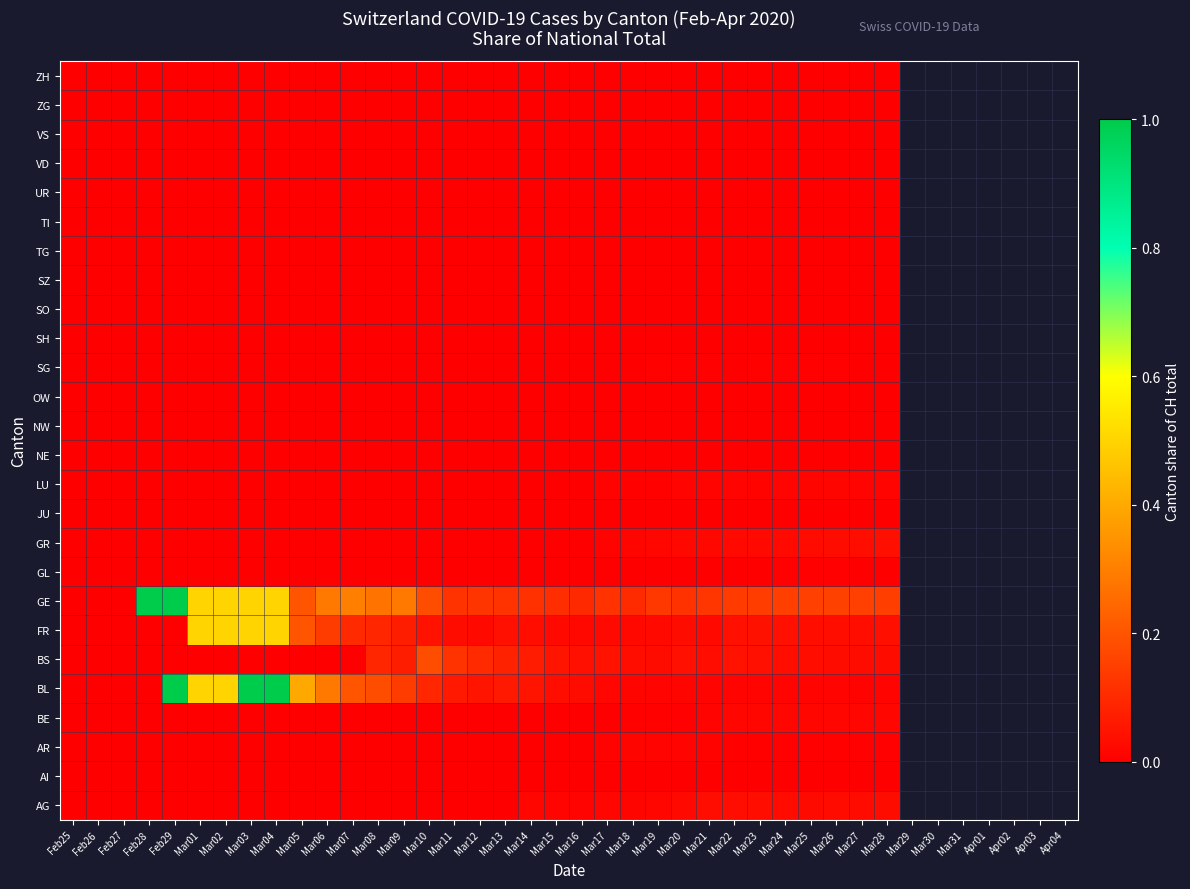

Reading left to right, transcribe all the data shown in this chart.

AG: Feb25=0.0	Feb26=0.0	Feb27=0.0	Feb28=0.0	Feb29=0.0	Mar01=0.0	Mar02=0.0	Mar03=0.0	Mar04=0.0	Mar05=0.0	Mar06=0.0	Mar07=0.0	Mar08=0.0	Mar09=0.0	Mar10=0.0	Mar11=0.0	Mar12=0.0	Mar13=0.0	Mar14=0.0	Mar15=0.0	Mar16=0.0	Mar17=0.0	Mar18=0.0	Mar19=0.0	Mar20=0.0	Mar21=0.0	Mar22=0.0	Mar23=0.0	Mar24=0.0	Mar25=0.0	Mar26=0.0	Mar27=0.0	Mar28=0.0
AI: Feb25=0.0	Feb26=0.0	Feb27=0.0	Feb28=0.0	Feb29=0.0	Mar01=0.0	Mar02=0.0	Mar03=0.0	Mar04=0.0	Mar05=0.0	Mar06=0.0	Mar07=0.0	Mar08=0.0	Mar09=0.0	Mar10=0.0	Mar11=0.0	Mar12=0.0	Mar13=0.0	Mar14=0.0	Mar15=0.0	Mar16=0.0	Mar17=0.0	Mar18=0.0	Mar19=0.0	Mar20=0.0	Mar21=0.0	Mar22=0.0	Mar23=0.0	Mar24=0.0	Mar25=0.0	Mar26=0.0	Mar27=0.0	Mar28=0.0
AR: Feb25=0.0	Feb26=0.0	Feb27=0.0	Feb28=0.0	Feb29=0.0	Mar01=0.0	Mar02=0.0	Mar03=0.0	Mar04=0.0	Mar05=0.0	Mar06=0.0	Mar07=0.0	Mar08=0.0	Mar09=0.0	Mar10=0.0	Mar11=0.0	Mar12=0.0	Mar13=0.0	Mar14=0.0	Mar15=0.0	Mar16=0.0	Mar17=0.0	Mar18=0.0	Mar19=0.0	Mar20=0.0	Mar21=0.0	Mar22=0.0	Mar23=0.0	Mar24=0.0	Mar25=0.0	Mar26=0.0	Mar27=0.0	Mar28=0.0
BE: Feb25=0.0	Feb26=0.0	Feb27=0.0	Feb28=0.0	Feb29=0.0	Mar01=0.0	Mar02=0.0	Mar03=0.0	Mar04=0.0	Mar05=0.0	Mar06=0.0	Mar07=0.0	Mar08=0.0	Mar09=0.0	Mar10=0.0	Mar11=0.0	Mar12=0.0	Mar13=0.0	Mar14=0.0	Mar15=0.0	Mar16=0.0	Mar17=0.0	Mar18=0.0	Mar19=0.0	Mar20=0.0	Mar21=0.0	Mar22=0.0	Mar23=0.0	Mar24=0.0	Mar25=0.0	Mar26=0.0	Mar27=0.0	Mar28=0.0
BL: Feb25=0.0	Feb26=0.0	Feb27=0.0	Feb28=0.0	Feb29=1.0	Mar01=0.5	Mar02=0.5	Mar03=1.0	Mar04=1.0	Mar05=0.4	Mar06=0.3	Mar07=0.2	Mar08=0.2	Mar09=0.1	Mar10=0.1	Mar11=0.1	Mar12=0.1	Mar13=0.1	Mar14=0.1	Mar15=0.0	Mar16=0.0	Mar17=0.0	Mar18=0.0	Mar19=0.0	Mar20=0.0	Mar21=0.0	Mar22=0.0	Mar23=0.0	Mar24=0.0	Mar25=0.0	Mar26=0.0	Mar27=0.0	Mar28=0.0
BS: Feb25=0.0	Feb26=0.0	Feb27=0.0	Feb28=0.0	Feb29=0.0	Mar01=0.0	Mar02=0.0	Mar03=0.0	Mar04=0.0	Mar05=0.0	Mar06=0.0	Mar07=0.0	Mar08=0.1	Mar09=0.1	Mar10=0.2	Mar11=0.1	Mar12=0.1	Mar13=0.1	Mar14=0.1	Mar15=0.0	Mar16=0.0	Mar17=0.0	Mar18=0.0	Mar19=0.0	Mar20=0.0	Mar21=0.0	Mar22=0.0	Mar23=0.0	Mar24=0.0	Mar25=0.0	Mar26=0.0	Mar27=0.0	Mar28=0.0
FR: Feb25=0.0	Feb26=0.0	Feb27=0.0	Feb28=0.0	Feb29=0.0	Mar01=0.5	Mar02=0.5	Mar03=0.5	Mar04=0.5	Mar05=0.2	Mar06=0.1	Mar07=0.1	Mar08=0.1	Mar09=0.1	Mar10=0.0	Mar11=0.0	Mar12=0.0	Mar13=0.0	Mar14=0.0	Mar15=0.0	Mar16=0.0	Mar17=0.0	Mar18=0.0	Mar19=0.0	Mar20=0.0	Mar21=0.0	Mar22=0.0	Mar23=0.0	Mar24=0.0	Mar25=0.0	Mar26=0.0	Mar27=0.0	Mar28=0.0
GE: Feb25=0.0	Feb26=0.0	Feb27=0.0	Feb28=1.0	Feb29=1.0	Mar01=0.5	Mar02=0.5	Mar03=0.5	Mar04=0.5	Mar05=0.2	Mar06=0.3	Mar07=0.3	Mar08=0.3	Mar09=0.3	Mar10=0.2	Mar11=0.1	Mar12=0.1	Mar13=0.1	Mar14=0.1	Mar15=0.1	Mar16=0.1	Mar17=0.1	Mar18=0.1	Mar19=0.1	Mar20=0.1	Mar21=0.1	Mar22=0.1	Mar23=0.1	Mar24=0.1	Mar25=0.2	Mar26=0.2	Mar27=0.2	Mar28=0.1
GL: Feb25=0.0	Feb26=0.0	Feb27=0.0	Feb28=0.0	Feb29=0.0	Mar01=0.0	Mar02=0.0	Mar03=0.0	Mar04=0.0	Mar05=0.0	Mar06=0.0	Mar07=0.0	Mar08=0.0	Mar09=0.0	Mar10=0.0	Mar11=0.0	Mar12=0.0	Mar13=0.0	Mar14=0.0	Mar15=0.0	Mar16=0.0	Mar17=0.0	Mar18=0.0	Mar19=0.0	Mar20=0.0	Mar21=0.0	Mar22=0.0	Mar23=0.0	Mar24=0.0	Mar25=0.0	Mar26=0.0	Mar27=0.0	Mar28=0.0
GR: Feb25=0.0	Feb26=0.0	Feb27=0.0	Feb28=0.0	Feb29=0.0	Mar01=0.0	Mar02=0.0	Mar03=0.0	Mar04=0.0	Mar05=0.0	Mar06=0.0	Mar07=0.0	Mar08=0.0	Mar09=0.0	Mar10=0.0	Mar11=0.0	Mar12=0.0	Mar13=0.0	Mar14=0.0	Mar15=0.0	Mar16=0.0	Mar17=0.0	Mar18=0.0	Mar19=0.0	Mar20=0.0	Mar21=0.0	Mar22=0.0	Mar23=0.0	Mar24=0.0	Mar25=0.0	Mar26=0.0	Mar27=0.0	Mar28=0.0
JU: Feb25=0.0	Feb26=0.0	Feb27=0.0	Feb28=0.0	Feb29=0.0	Mar01=0.0	Mar02=0.0	Mar03=0.0	Mar04=0.0	Mar05=0.0	Mar06=0.0	Mar07=0.0	Mar08=0.0	Mar09=0.0	Mar10=0.0	Mar11=0.0	Mar12=0.0	Mar13=0.0	Mar14=0.0	Mar15=0.0	Mar16=0.0	Mar17=0.0	Mar18=0.0	Mar19=0.0	Mar20=0.0	Mar21=0.0	Mar22=0.0	Mar23=0.0	Mar24=0.0	Mar25=0.0	Mar26=0.0	Mar27=0.0	Mar28=0.0
LU: Feb25=0.0	Feb26=0.0	Feb27=0.0	Feb28=0.0	Feb29=0.0	Mar01=0.0	Mar02=0.0	Mar03=0.0	Mar04=0.0	Mar05=0.0	Mar06=0.0	Mar07=0.0	Mar08=0.0	Mar09=0.0	Mar10=0.0	Mar11=0.0	Mar12=0.0	Mar13=0.0	Mar14=0.0	Mar15=0.0	Mar16=0.0	Mar17=0.0	Mar18=0.0	Mar19=0.0	Mar20=0.0	Mar21=0.0	Mar22=0.0	Mar23=0.0	Mar24=0.0	Mar25=0.0	Mar26=0.0	Mar27=0.0	Mar28=0.0
NE: Feb25=0.0	Feb26=0.0	Feb27=0.0	Feb28=0.0	Feb29=0.0	Mar01=0.0	Mar02=0.0	Mar03=0.0	Mar04=0.0	Mar05=0.0	Mar06=0.0	Mar07=0.0	Mar08=0.0	Mar09=0.0	Mar10=0.0	Mar11=0.0	Mar12=0.0	Mar13=0.0	Mar14=0.0	Mar15=0.0	Mar16=0.0	Mar17=0.0	Mar18=0.0	Mar19=0.0	Mar20=0.0	Mar21=0.0	Mar22=0.0	Mar23=0.0	Mar24=0.0	Mar25=0.0	Mar26=0.0	Mar27=0.0	Mar28=0.0
NW: Feb25=0.0	Feb26=0.0	Feb27=0.0	Feb28=0.0	Feb29=0.0	Mar01=0.0	Mar02=0.0	Mar03=0.0	Mar04=0.0	Mar05=0.0	Mar06=0.0	Mar07=0.0	Mar08=0.0	Mar09=0.0	Mar10=0.0	Mar11=0.0	Mar12=0.0	Mar13=0.0	Mar14=0.0	Mar15=0.0	Mar16=0.0	Mar17=0.0	Mar18=0.0	Mar19=0.0	Mar20=0.0	Mar21=0.0	Mar22=0.0	Mar23=0.0	Mar24=0.0	Mar25=0.0	Mar26=0.0	Mar27=0.0	Mar28=0.0
OW: Feb25=0.0	Feb26=0.0	Feb27=0.0	Feb28=0.0	Feb29=0.0	Mar01=0.0	Mar02=0.0	Mar03=0.0	Mar04=0.0	Mar05=0.0	Mar06=0.0	Mar07=0.0	Mar08=0.0	Mar09=0.0	Mar10=0.0	Mar11=0.0	Mar12=0.0	Mar13=0.0	Mar14=0.0	Mar15=0.0	Mar16=0.0	Mar17=0.0	Mar18=0.0	Mar19=0.0	Mar20=0.0	Mar21=0.0	Mar22=0.0	Mar23=0.0	Mar24=0.0	Mar25=0.0	Mar26=0.0	Mar27=0.0	Mar28=0.0
SG: Feb25=0.0	Feb26=0.0	Feb27=0.0	Feb28=0.0	Feb29=0.0	Mar01=0.0	Mar02=0.0	Mar03=0.0	Mar04=0.0	Mar05=0.0	Mar06=0.0	Mar07=0.0	Mar08=0.0	Mar09=0.0	Mar10=0.0	Mar11=0.0	Mar12=0.0	Mar13=0.0	Mar14=0.0	Mar15=0.0	Mar16=0.0	Mar17=0.0	Mar18=0.0	Mar19=0.0	Mar20=0.0	Mar21=0.0	Mar22=0.0	Mar23=0.0	Mar24=0.0	Mar25=0.0	Mar26=0.0	Mar27=0.0	Mar28=0.0
SH: Feb25=0.0	Feb26=0.0	Feb27=0.0	Feb28=0.0	Feb29=0.0	Mar01=0.0	Mar02=0.0	Mar03=0.0	Mar04=0.0	Mar05=0.0	Mar06=0.0	Mar07=0.0	Mar08=0.0	Mar09=0.0	Mar10=0.0	Mar11=0.0	Mar12=0.0	Mar13=0.0	Mar14=0.0	Mar15=0.0	Mar16=0.0	Mar17=0.0	Mar18=0.0	Mar19=0.0	Mar20=0.0	Mar21=0.0	Mar22=0.0	Mar23=0.0	Mar24=0.0	Mar25=0.0	Mar26=0.0	Mar27=0.0	Mar28=0.0
SO: Feb25=0.0	Feb26=0.0	Feb27=0.0	Feb28=0.0	Feb29=0.0	Mar01=0.0	Mar02=0.0	Mar03=0.0	Mar04=0.0	Mar05=0.0	Mar06=0.0	Mar07=0.0	Mar08=0.0	Mar09=0.0	Mar10=0.0	Mar11=0.0	Mar12=0.0	Mar13=0.0	Mar14=0.0	Mar15=0.0	Mar16=0.0	Mar17=0.0	Mar18=0.0	Mar19=0.0	Mar20=0.0	Mar21=0.0	Mar22=0.0	Mar23=0.0	Mar24=0.0	Mar25=0.0	Mar26=0.0	Mar27=0.0	Mar28=0.0
SZ: Feb25=0.0	Feb26=0.0	Feb27=0.0	Feb28=0.0	Feb29=0.0	Mar01=0.0	Mar02=0.0	Mar03=0.0	Mar04=0.0	Mar05=0.0	Mar06=0.0	Mar07=0.0	Mar08=0.0	Mar09=0.0	Mar10=0.0	Mar11=0.0	Mar12=0.0	Mar13=0.0	Mar14=0.0	Mar15=0.0	Mar16=0.0	Mar17=0.0	Mar18=0.0	Mar19=0.0	Mar20=0.0	Mar21=0.0	Mar22=0.0	Mar23=0.0	Mar24=0.0	Mar25=0.0	Mar26=0.0	Mar27=0.0	Mar28=0.0
TG: Feb25=0.0	Feb26=0.0	Feb27=0.0	Feb28=0.0	Feb29=0.0	Mar01=0.0	Mar02=0.0	Mar03=0.0	Mar04=0.0	Mar05=0.0	Mar06=0.0	Mar07=0.0	Mar08=0.0	Mar09=0.0	Mar10=0.0	Mar11=0.0	Mar12=0.0	Mar13=0.0	Mar14=0.0	Mar15=0.0	Mar16=0.0	Mar17=0.0	Mar18=0.0	Mar19=0.0	Mar20=0.0	Mar21=0.0	Mar22=0.0	Mar23=0.0	Mar24=0.0	Mar25=0.0	Mar26=0.0	Mar27=0.0	Mar28=0.0
TI: Feb25=0.0	Feb26=0.0	Feb27=0.0	Feb28=0.0	Feb29=0.0	Mar01=0.0	Mar02=0.0	Mar03=0.0	Mar04=0.0	Mar05=0.0	Mar06=0.0	Mar07=0.0	Mar08=0.0	Mar09=0.0	Mar10=0.0	Mar11=0.0	Mar12=0.0	Mar13=0.0	Mar14=0.0	Mar15=0.0	Mar16=0.0	Mar17=0.0	Mar18=0.0	Mar19=0.0	Mar20=0.0	Mar21=0.0	Mar22=0.0	Mar23=0.0	Mar24=0.0	Mar25=0.0	Mar26=0.0	Mar27=0.0	Mar28=0.0
UR: Feb25=0.0	Feb26=0.0	Feb27=0.0	Feb28=0.0	Feb29=0.0	Mar01=0.0	Mar02=0.0	Mar03=0.0	Mar04=0.0	Mar05=0.0	Mar06=0.0	Mar07=0.0	Mar08=0.0	Mar09=0.0	Mar10=0.0	Mar11=0.0	Mar12=0.0	Mar13=0.0	Mar14=0.0	Mar15=0.0	Mar16=0.0	Mar17=0.0	Mar18=0.0	Mar19=0.0	Mar20=0.0	Mar21=0.0	Mar22=0.0	Mar23=0.0	Mar24=0.0	Mar25=0.0	Mar26=0.0	Mar27=0.0	Mar28=0.0
VD: Feb25=0.0	Feb26=0.0	Feb27=0.0	Feb28=0.0	Feb29=0.0	Mar01=0.0	Mar02=0.0	Mar03=0.0	Mar04=0.0	Mar05=0.0	Mar06=0.0	Mar07=0.0	Mar08=0.0	Mar09=0.0	Mar10=0.0	Mar11=0.0	Mar12=0.0	Mar13=0.0	Mar14=0.0	Mar15=0.0	Mar16=0.0	Mar17=0.0	Mar18=0.0	Mar19=0.0	Mar20=0.0	Mar21=0.0	Mar22=0.0	Mar23=0.0	Mar24=0.0	Mar25=0.0	Mar26=0.0	Mar27=0.0	Mar28=0.0
VS: Feb25=0.0	Feb26=0.0	Feb27=0.0	Feb28=0.0	Feb29=0.0	Mar01=0.0	Mar02=0.0	Mar03=0.0	Mar04=0.0	Mar05=0.0	Mar06=0.0	Mar07=0.0	Mar08=0.0	Mar09=0.0	Mar10=0.0	Mar11=0.0	Mar12=0.0	Mar13=0.0	Mar14=0.0	Mar15=0.0	Mar16=0.0	Mar17=0.0	Mar18=0.0	Mar19=0.0	Mar20=0.0	Mar21=0.0	Mar22=0.0	Mar23=0.0	Mar24=0.0	Mar25=0.0	Mar26=0.0	Mar27=0.0	Mar28=0.0
ZG: Feb25=0.0	Feb26=0.0	Feb27=0.0	Feb28=0.0	Feb29=0.0	Mar01=0.0	Mar02=0.0	Mar03=0.0	Mar04=0.0	Mar05=0.0	Mar06=0.0	Mar07=0.0	Mar08=0.0	Mar09=0.0	Mar10=0.0	Mar11=0.0	Mar12=0.0	Mar13=0.0	Mar14=0.0	Mar15=0.0	Mar16=0.0	Mar17=0.0	Mar18=0.0	Mar19=0.0	Mar20=0.0	Mar21=0.0	Mar22=0.0	Mar23=0.0	Mar24=0.0	Mar25=0.0	Mar26=0.0	Mar27=0.0	Mar28=0.0
ZH: Feb25=0.0	Feb26=0.0	Feb27=0.0	Feb28=0.0	Feb29=0.0	Mar01=0.0	Mar02=0.0	Mar03=0.0	Mar04=0.0	Mar05=0.0	Mar06=0.0	Mar07=0.0	Mar08=0.0	Mar09=0.0	Mar10=0.0	Mar11=0.0	Mar12=0.0	Mar13=0.0	Mar14=0.0	Mar15=0.0	Mar16=0.0	Mar17=0.0	Mar18=0.0	Mar19=0.0	Mar20=0.0	Mar21=0.0	Mar22=0.0	Mar23=0.0	Mar24=0.0	Mar25=0.0	Mar26=0.0	Mar27=0.0	Mar28=0.0